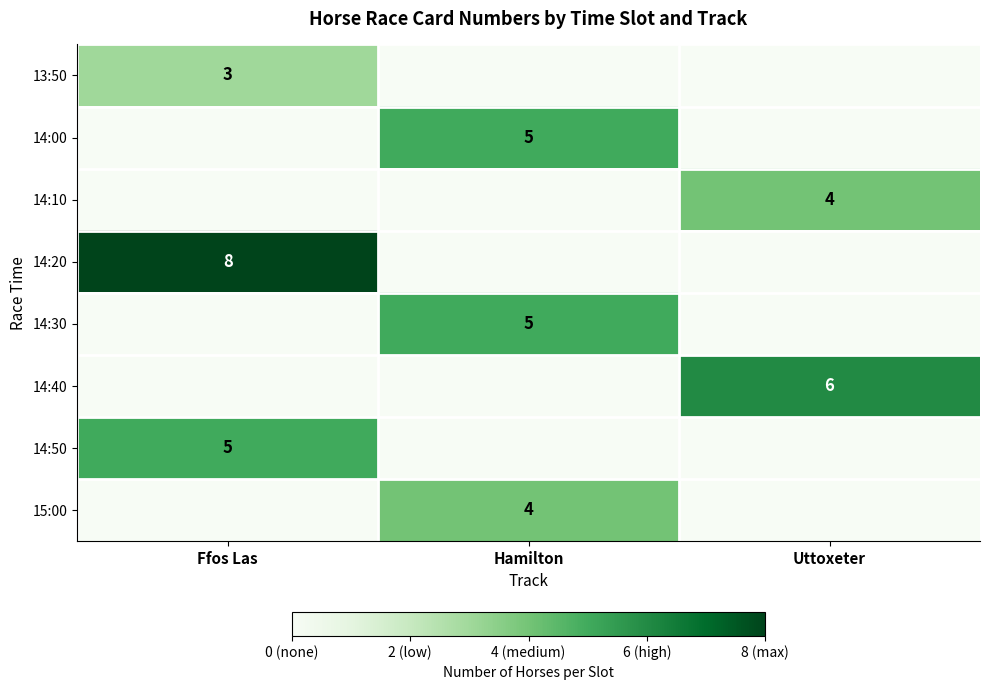

The value of 14:50 at Ffos Las is 5. True or false?

True